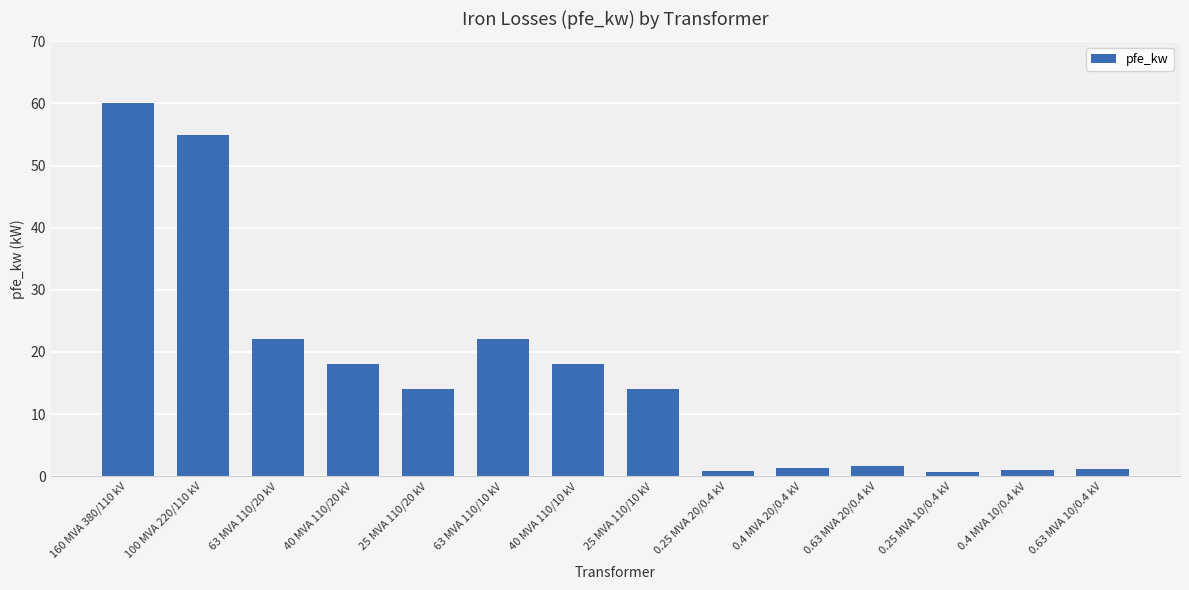

What is the value of the 10th bar from the left?

1.4